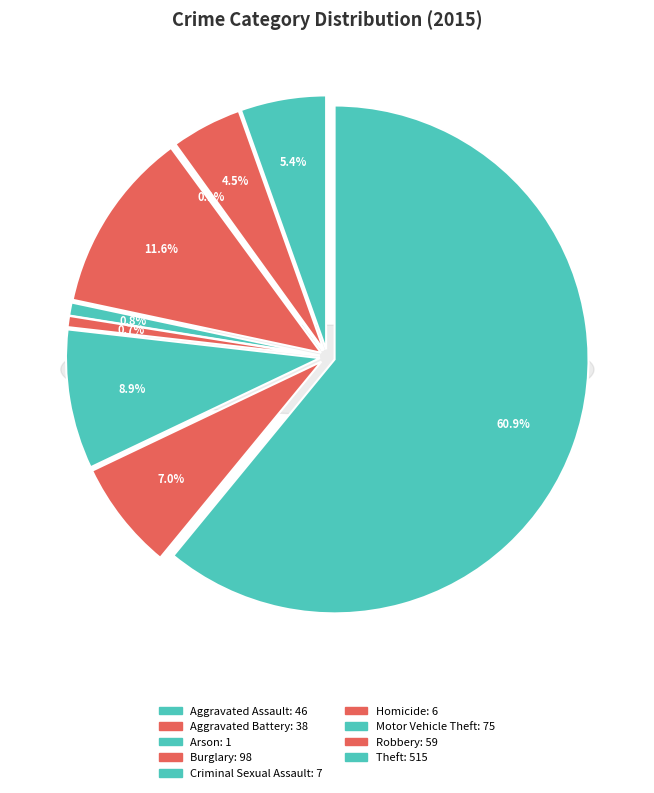

To the nearest percent, what is the average slice percentage?

11%